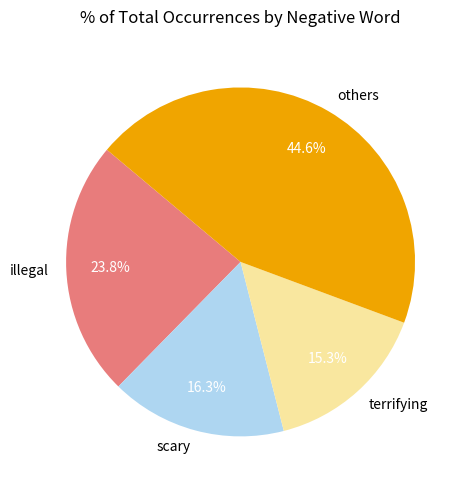

Rank the categories by value from highest to lowest.

others, illegal, scary, terrifying